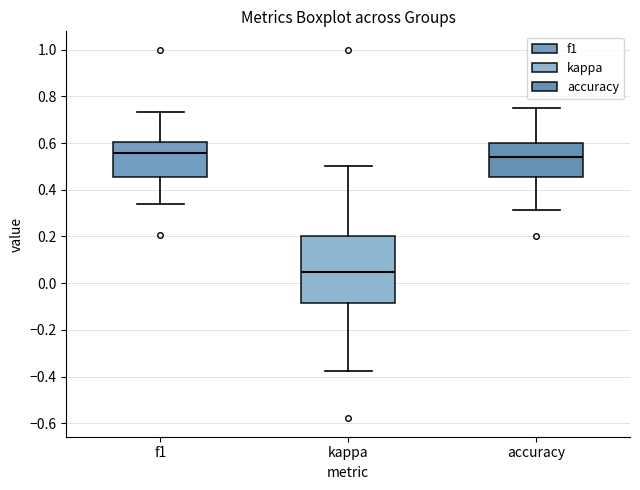

Reading left to right, read every box against the y-axis: the position of its median line, the range the box covers, and the ends of its whiskers. The values are not printed on the chart, so give them approximately, as read against the axis.

f1: median 0.56, box 0.46 to 0.60, whiskers 0.34 to 0.74
kappa: median 0.04, box -0.08 to 0.20, whiskers -0.38 to 0.50
accuracy: median 0.54, box 0.46 to 0.60, whiskers 0.32 to 0.76